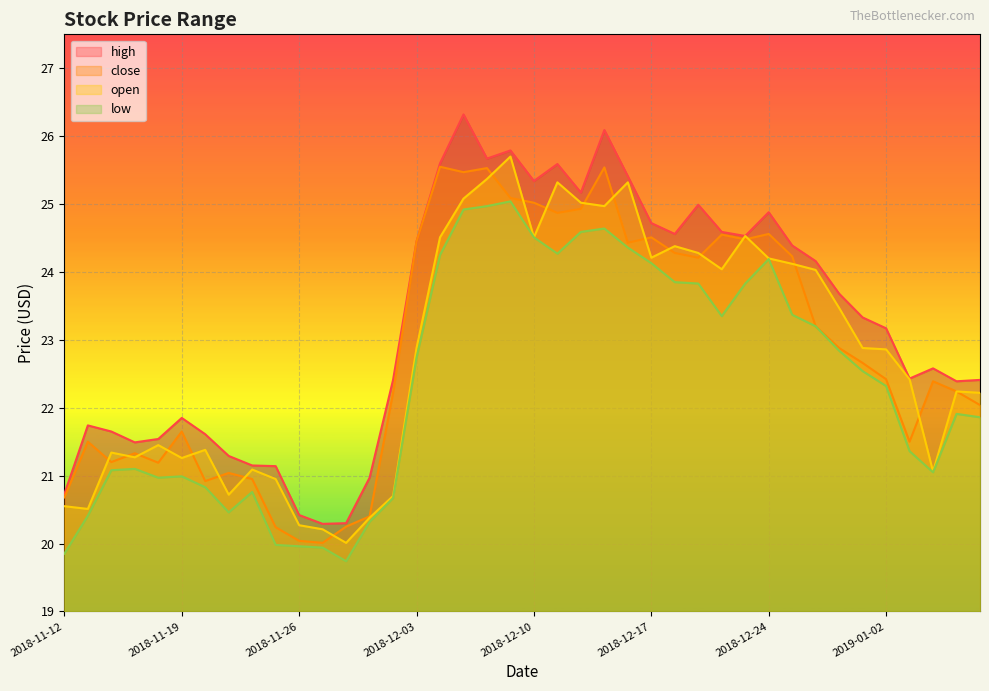

What is the sum of the close values at 2018-12-19 and 2019-01-08?

46.2